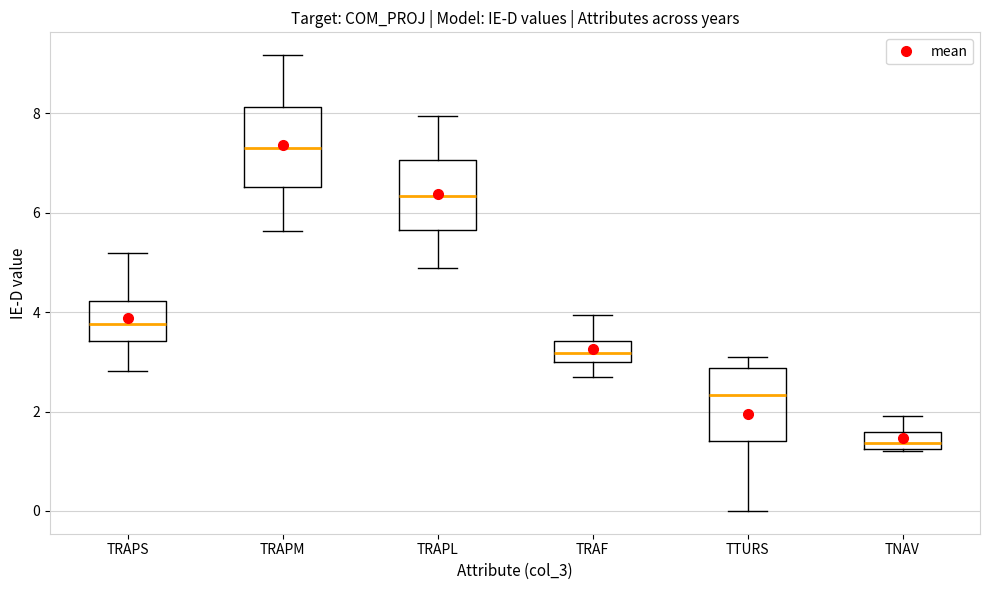

Reading left to right, read every box against the y-axis: the position of its median line, the range the box covers, and the ends of its whiskers. The values are not printed on the chart, so give them approximately, as read against the axis.

TRAPS: median 3.8, box 3.4 to 4.2, whiskers 2.8 to 5.2
TRAPM: median 7.4, box 6.6 to 8.2, whiskers 5.6 to 9.2
TRAPL: median 6.4, box 5.6 to 7.0, whiskers 4.8 to 8.0
TRAF: median 3.2, box 3.0 to 3.4, whiskers 2.6 to 4.0
TTURS: median 2.4, box 1.4 to 2.8, whiskers 0.0 to 3.0
TNAV: median 1.4, box 1.2 to 1.6, whiskers 1.2 to 2.0